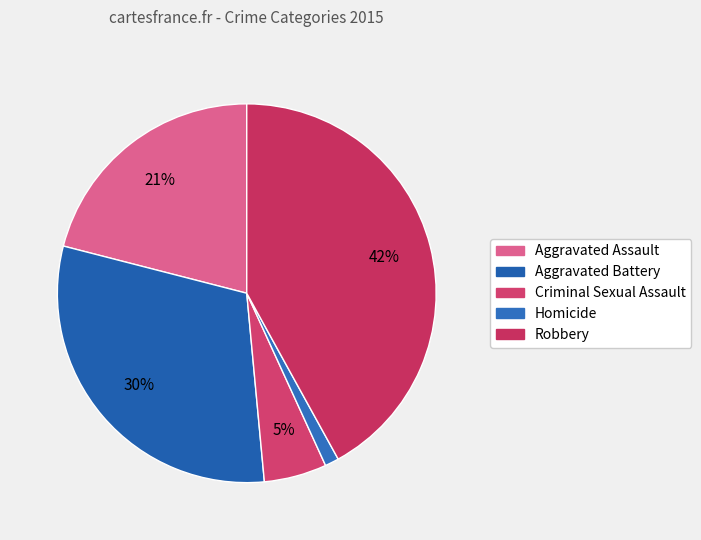

Between Robbery and Aggravated Battery, which is larger?

Robbery